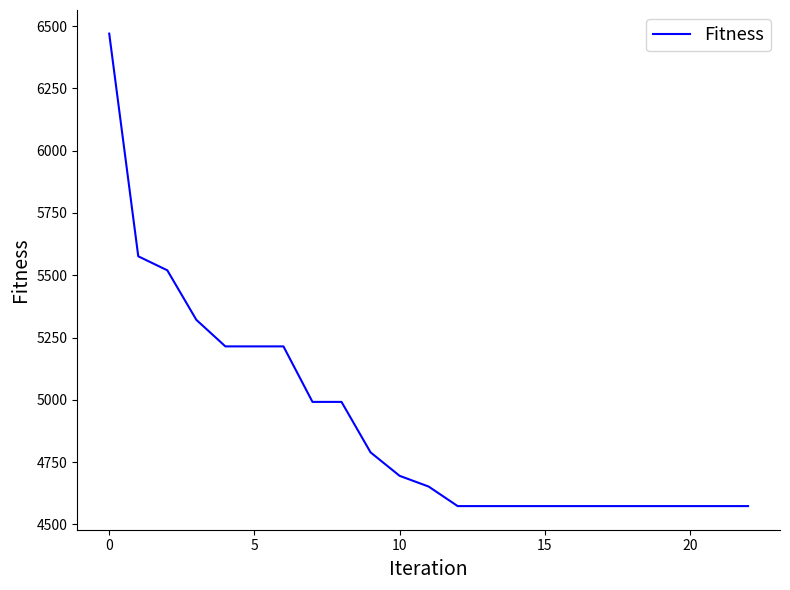

What is the smallest value displayed?

4573.2